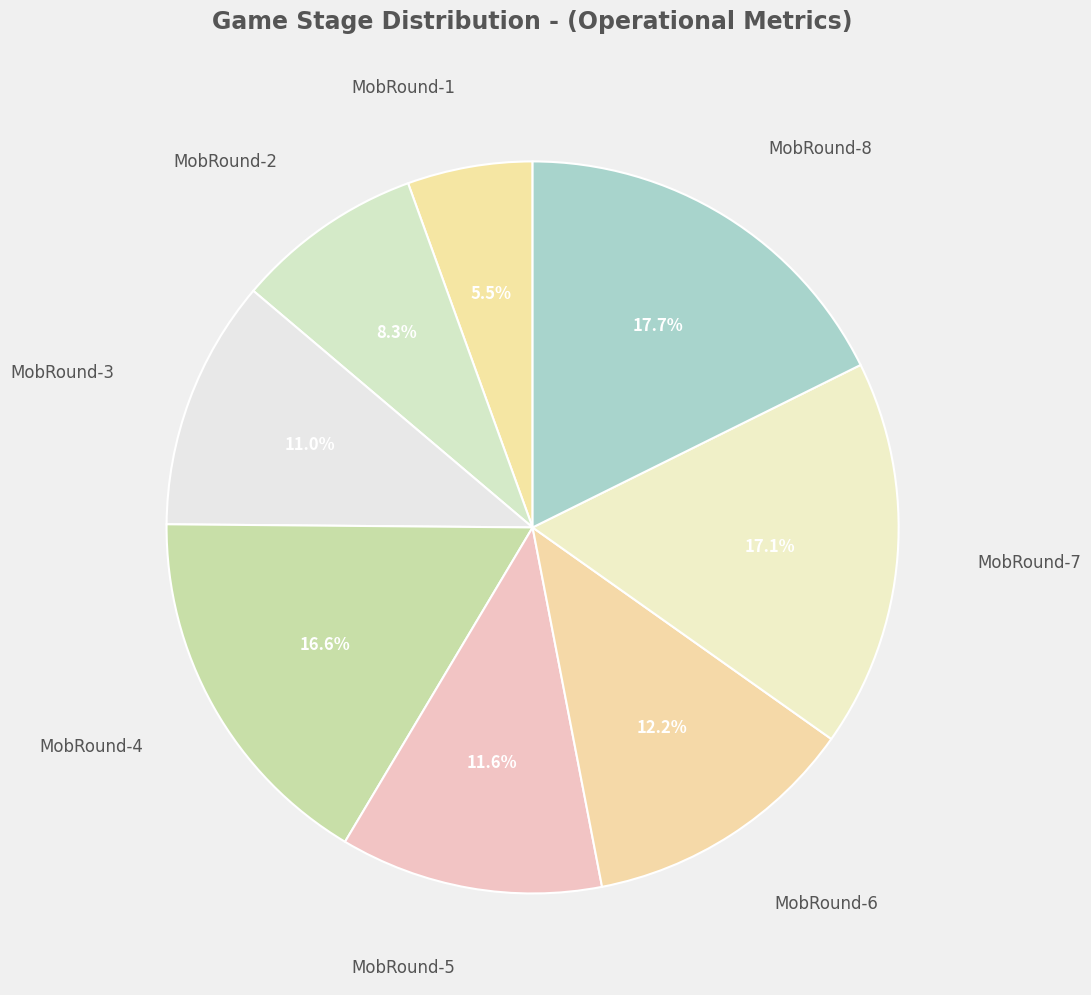

Combined, do MobRound-4 and MobRound-5 account for over 50%?

No